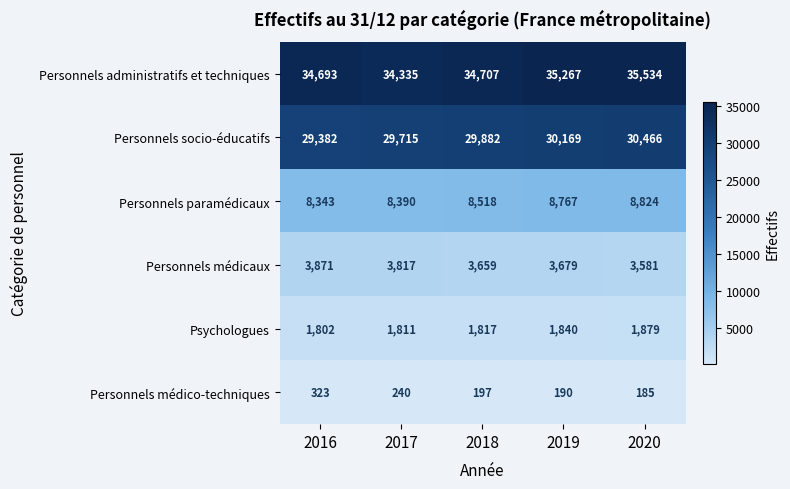

What is the sum of the Personnels socio-éducatifs values at 2019 and 2016?

59551